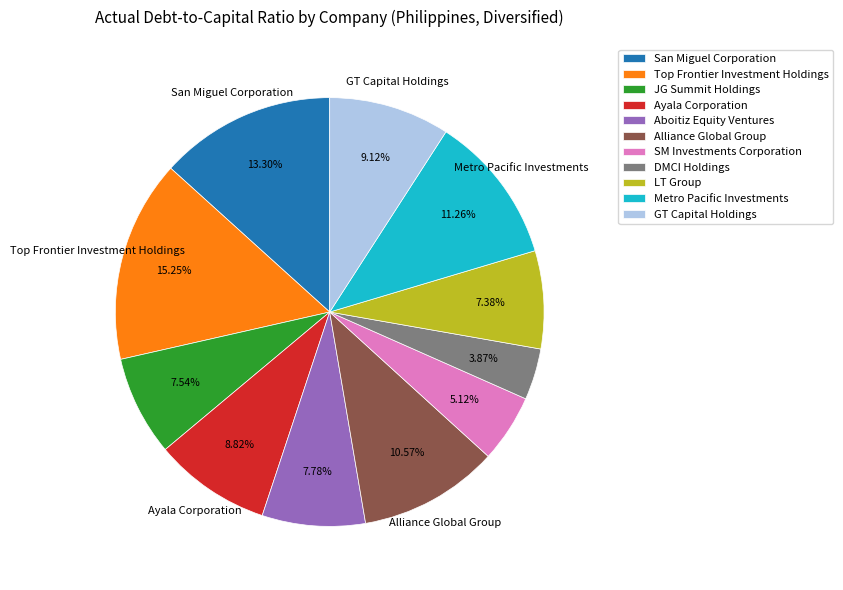

Which category has the smallest portion of the pie?

DMCI Holdings